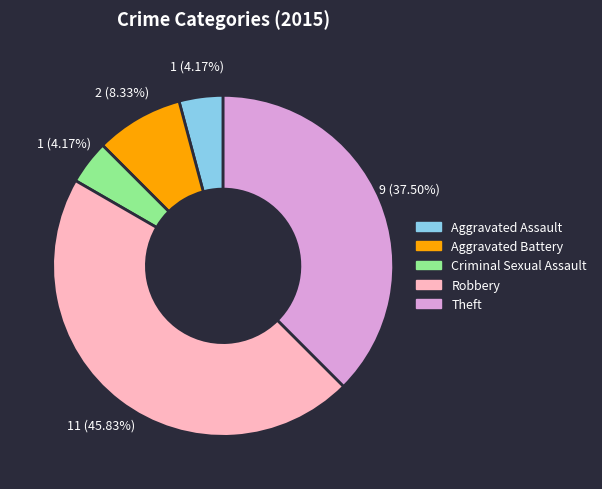

Count the number of slices in the pie.

5